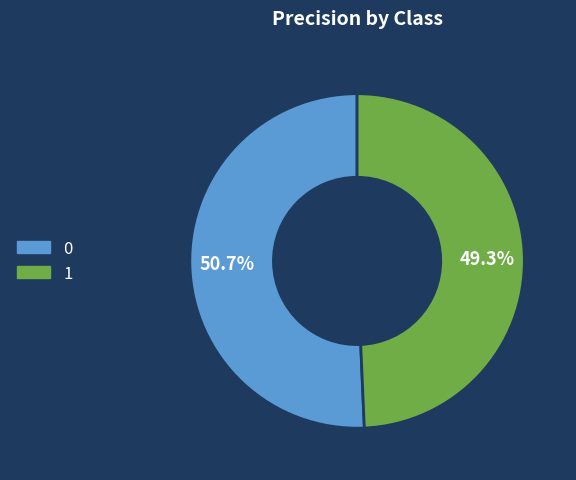

Do 1 and 0 together represent more than half of the pie?

Yes